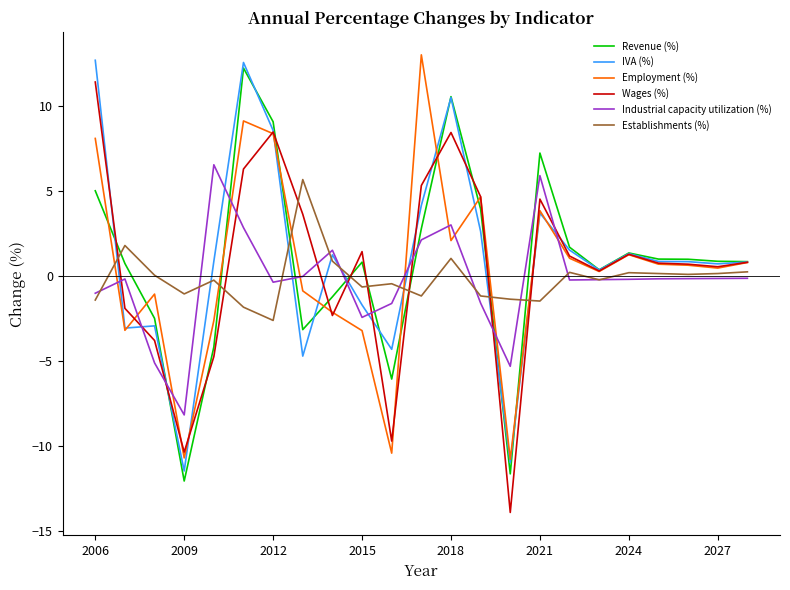

What is the smallest value displayed?

-13.9